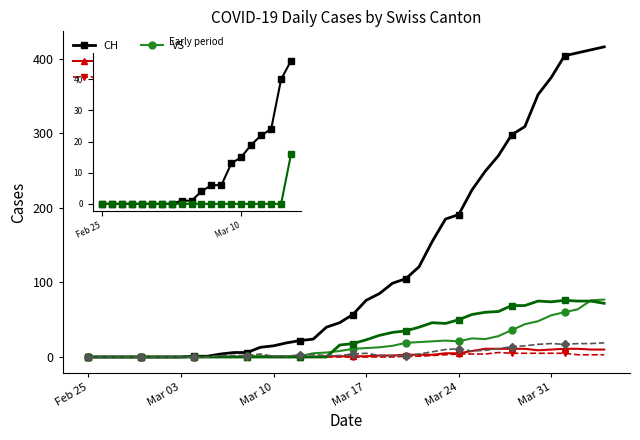

What is the label of the 33rd point from the left?

2020-03-28